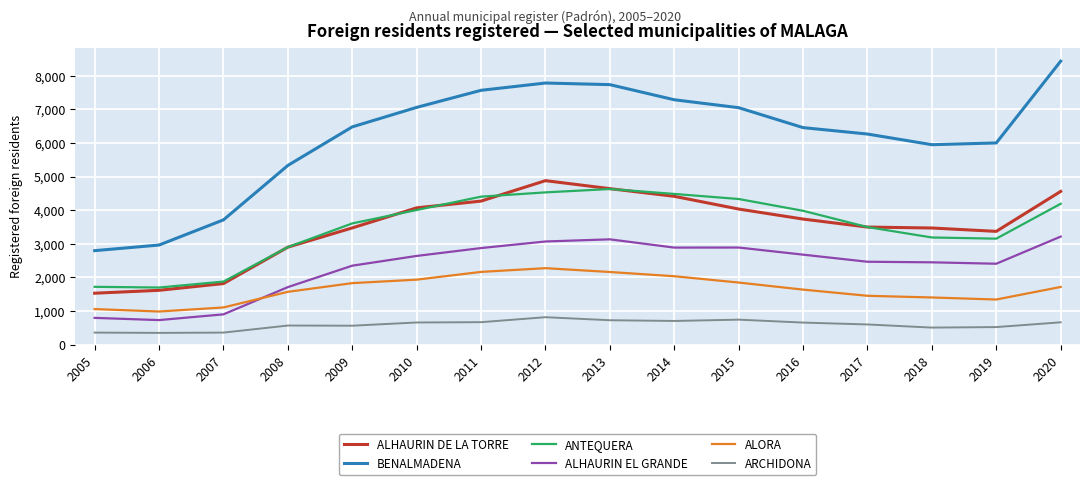

How many values in the ALHAURIN EL GRANDE series are below 2638?

8